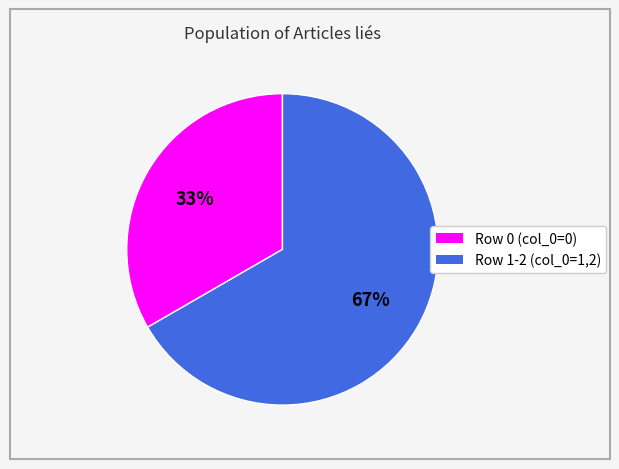

The Row 0 (col_0=0) slice represents 33% of the pie. True or false?

True